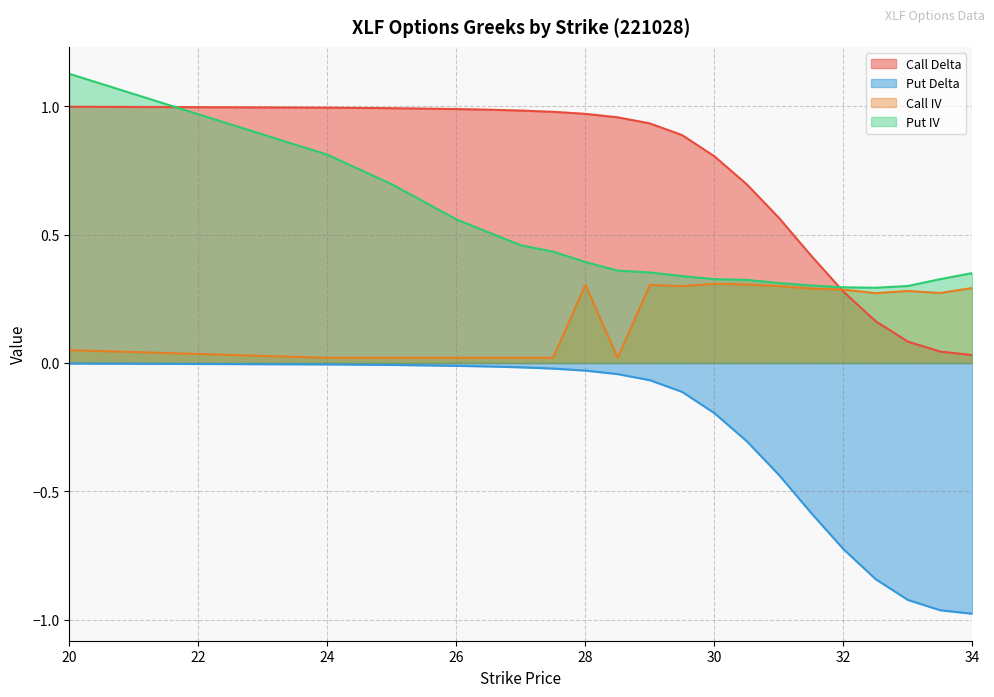

How many interior local valleys does the Put IV series have?

1